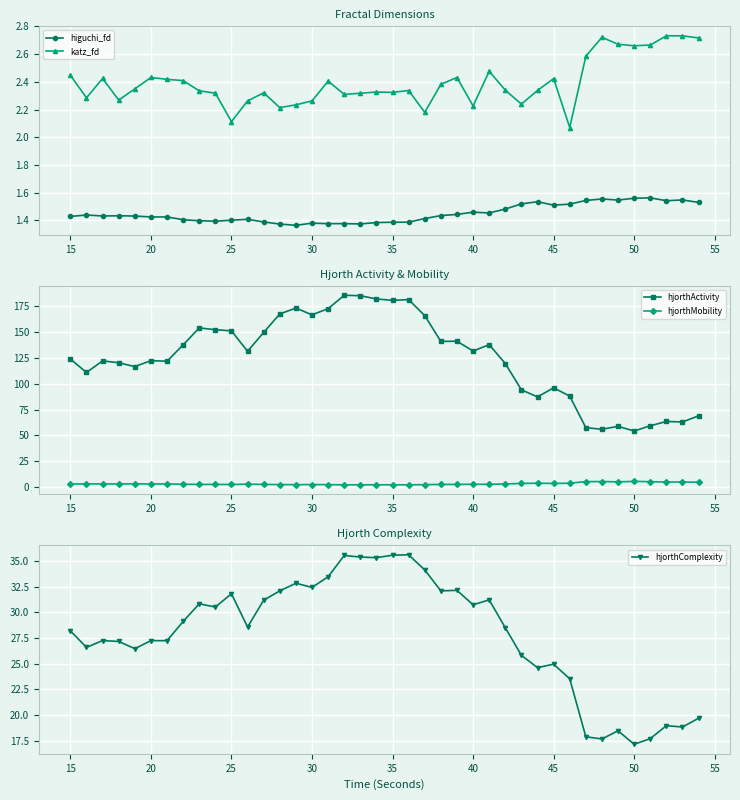

True or false: hjorthActivity has a value of 123.8 at 15.

True